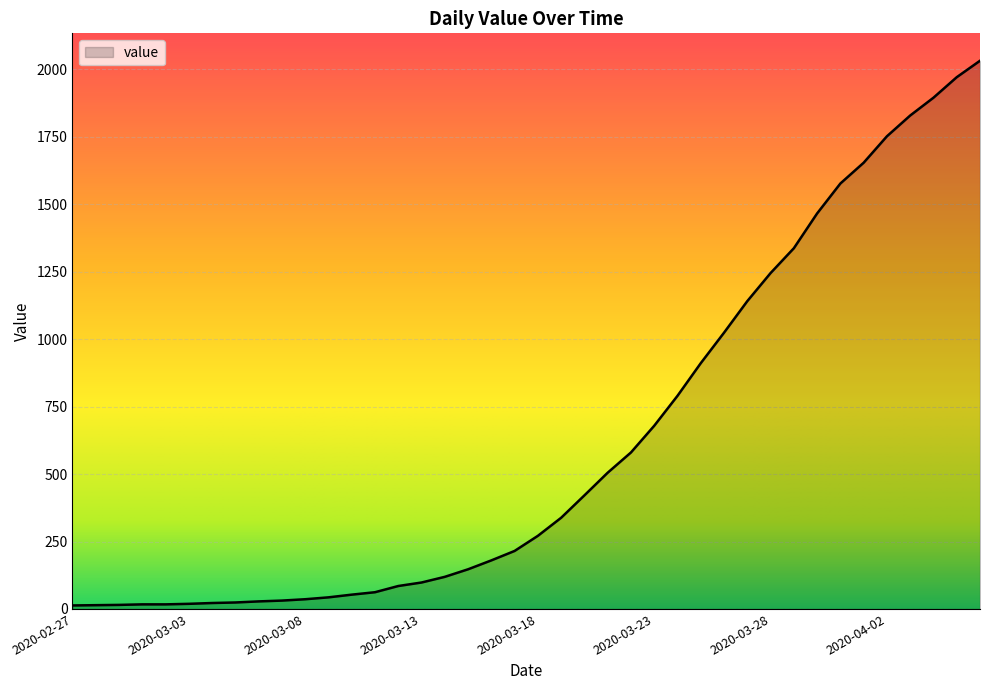

What is the greatest value displayed?

2032